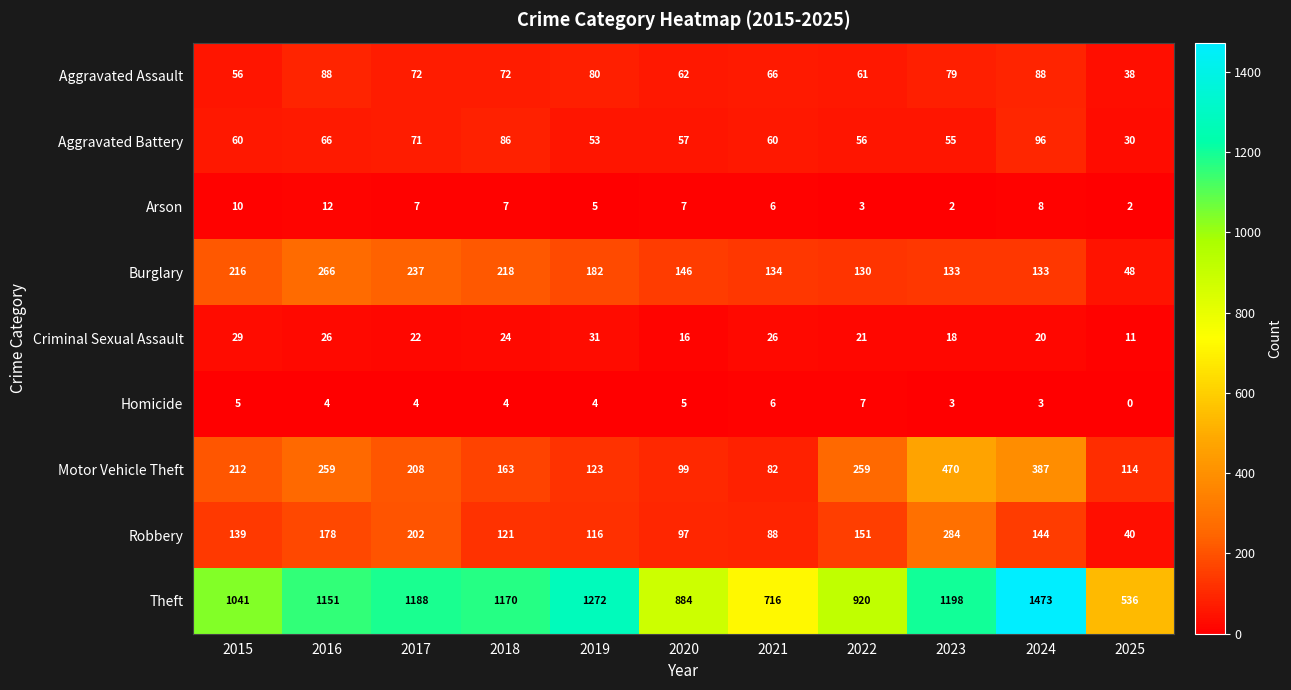

Read the Motor Vehicle Theft value at 2016.

259